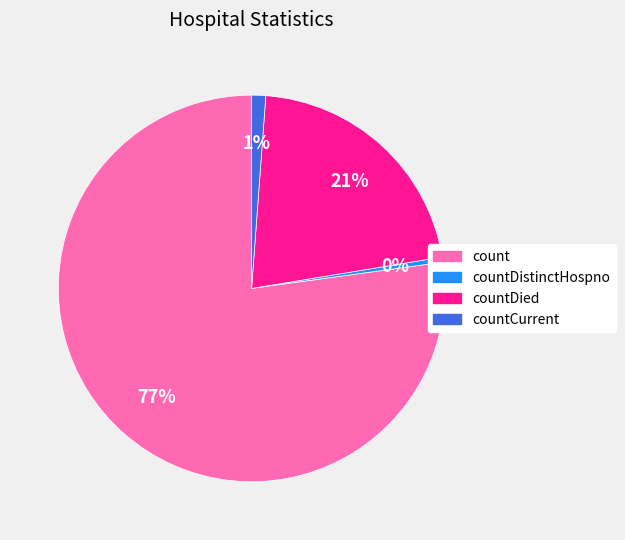

How many segments does this pie chart have?

4